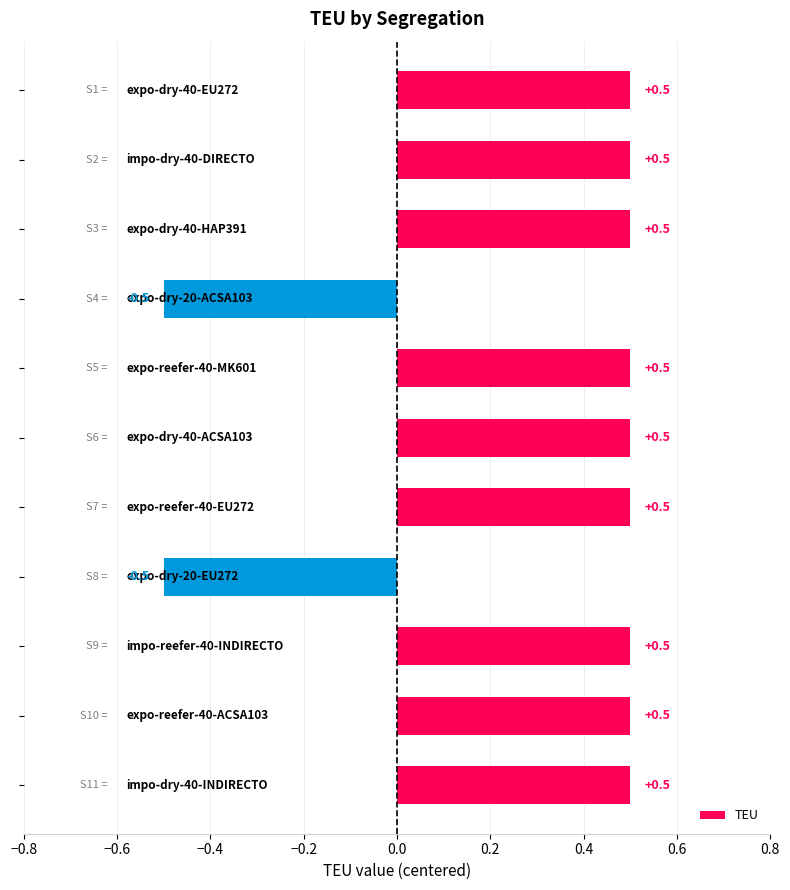

How many data points does each series have?

11